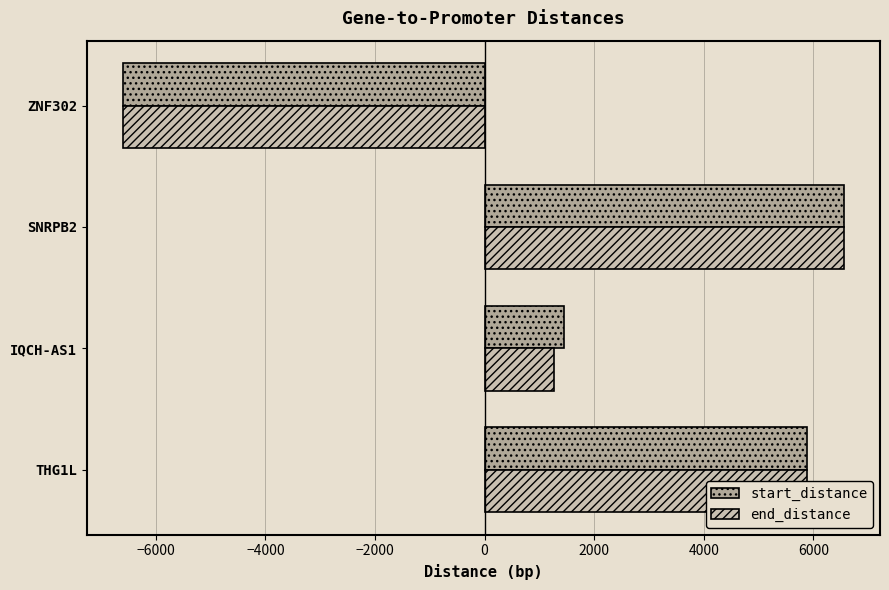

The value of end_distance at SNRPB2 is 6557. True or false?

True